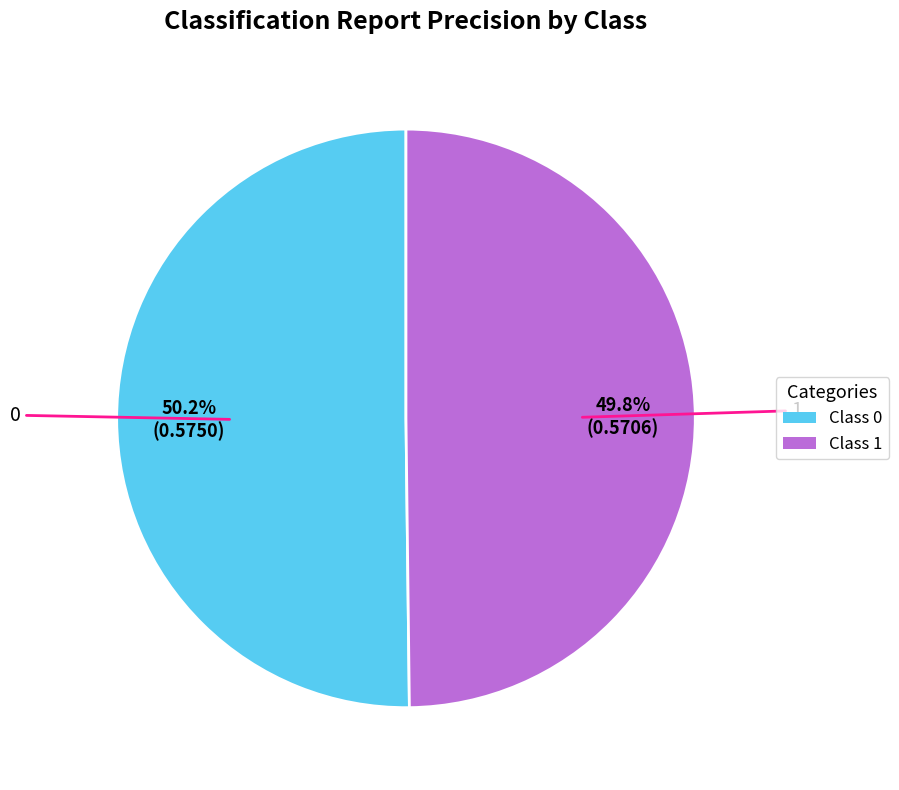

Do Class 1 and Class 0 together represent more than half of the pie?

Yes